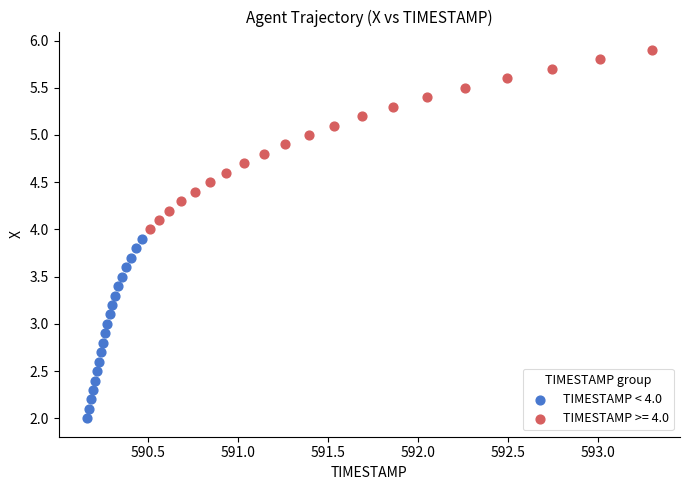

Which series contains the lowest Y value?

TIMESTAMP < 4.0